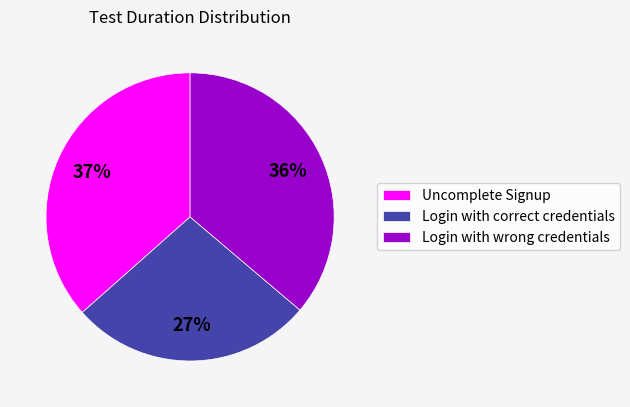

To the nearest percent, what percentage of the pie is Login with wrong credentials?

36%